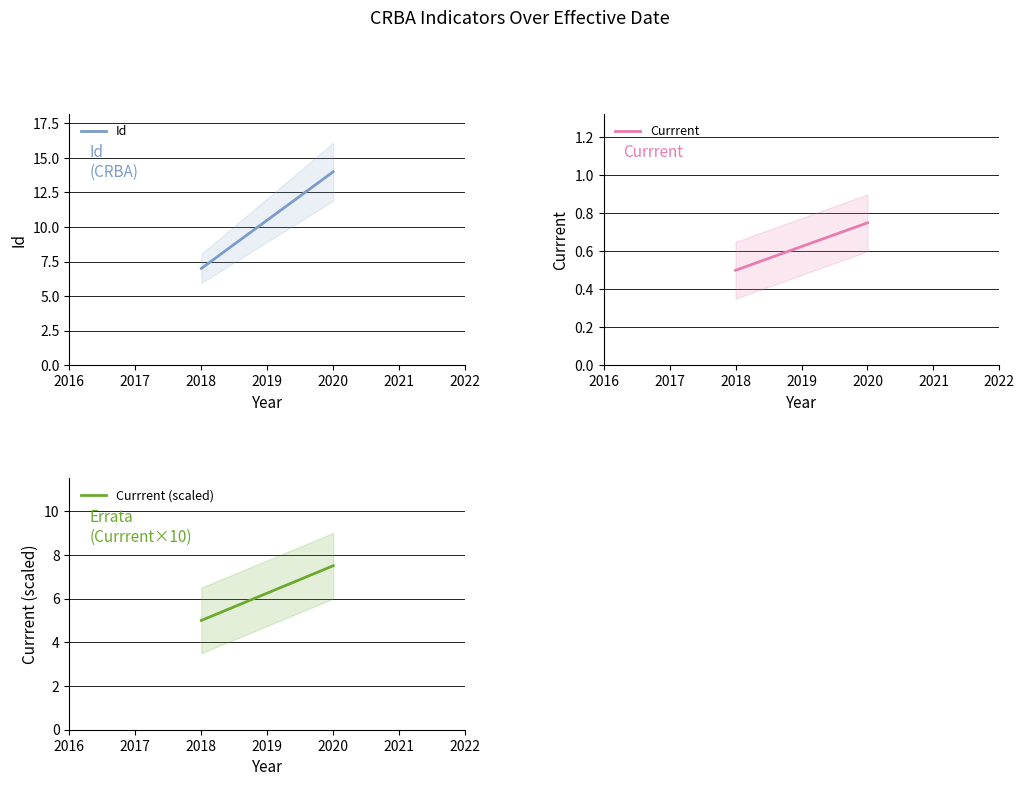

How many data points does each series have?

2